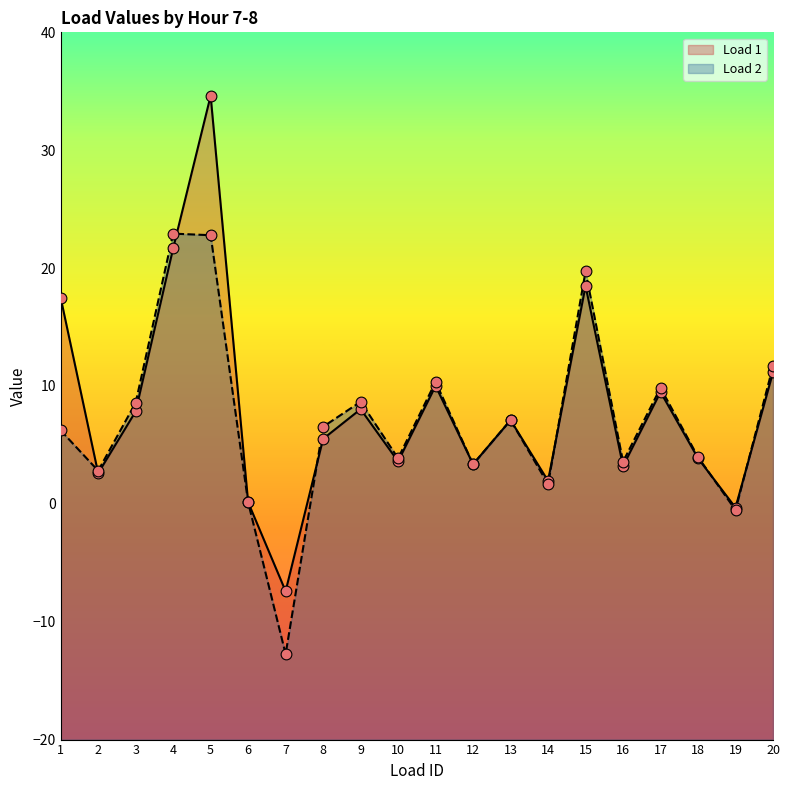

Is the value of Load 2 at 12 greater than the value of Load 1 at 8?

No